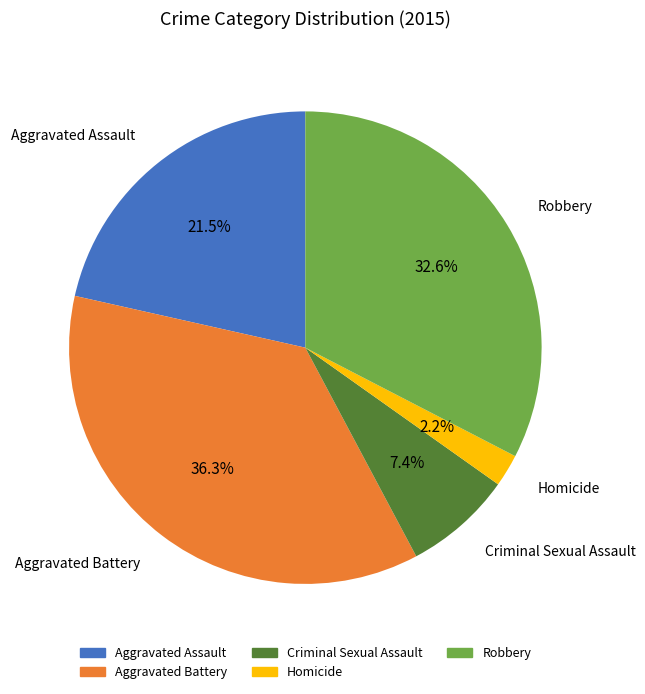

Rank the categories by value from highest to lowest.

Aggravated Battery, Robbery, Aggravated Assault, Criminal Sexual Assault, Homicide